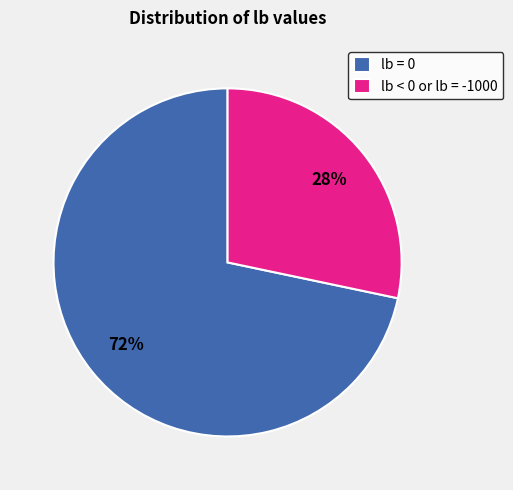

To the nearest percent, what is the average slice percentage?

50%